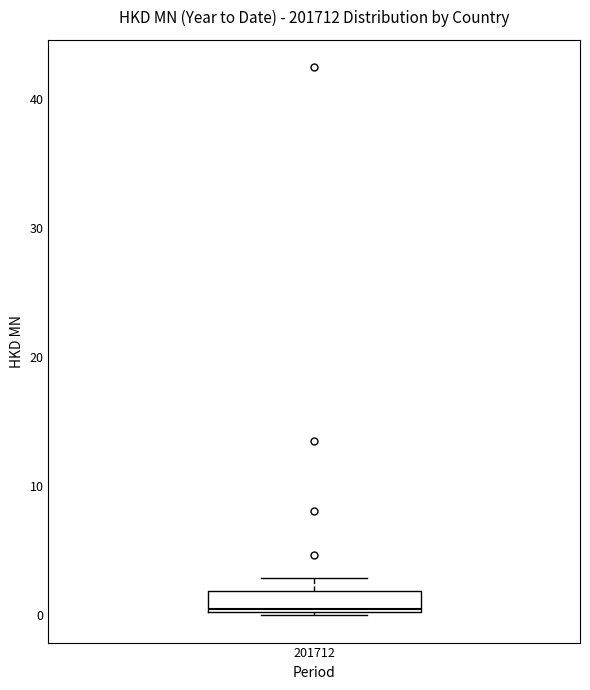

Transcribe this box plot: give where the median line is, the range the box spans, and where the two whiskers end, as read against the y-axis. The values are not printed on the chart, so give them approximately, as read against the axis.

median 0, box 0 to 2, whiskers 0 to 3